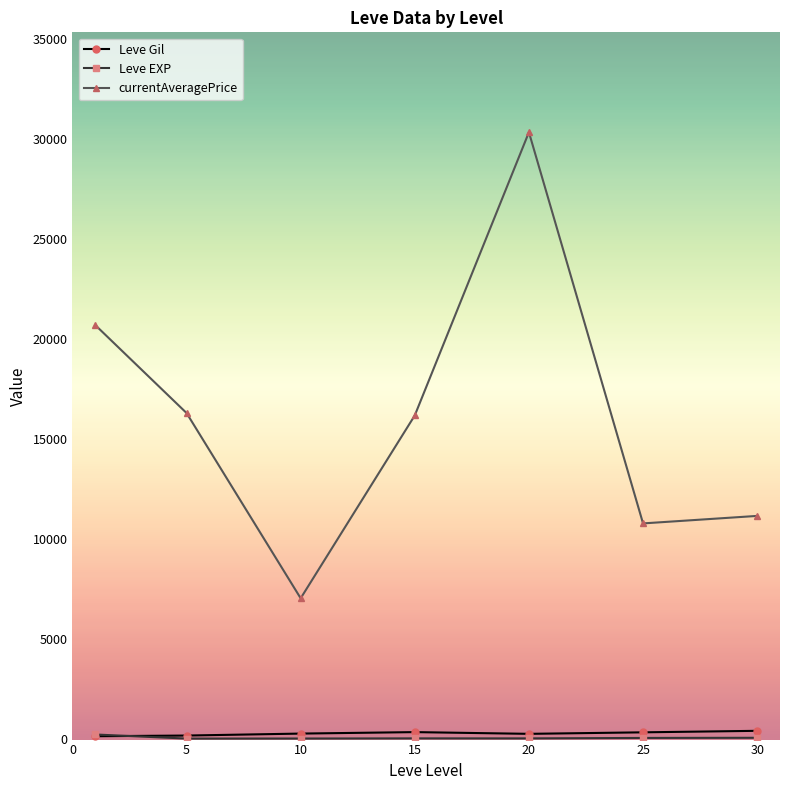

Which series has the widest spread of values?

currentAveragePrice